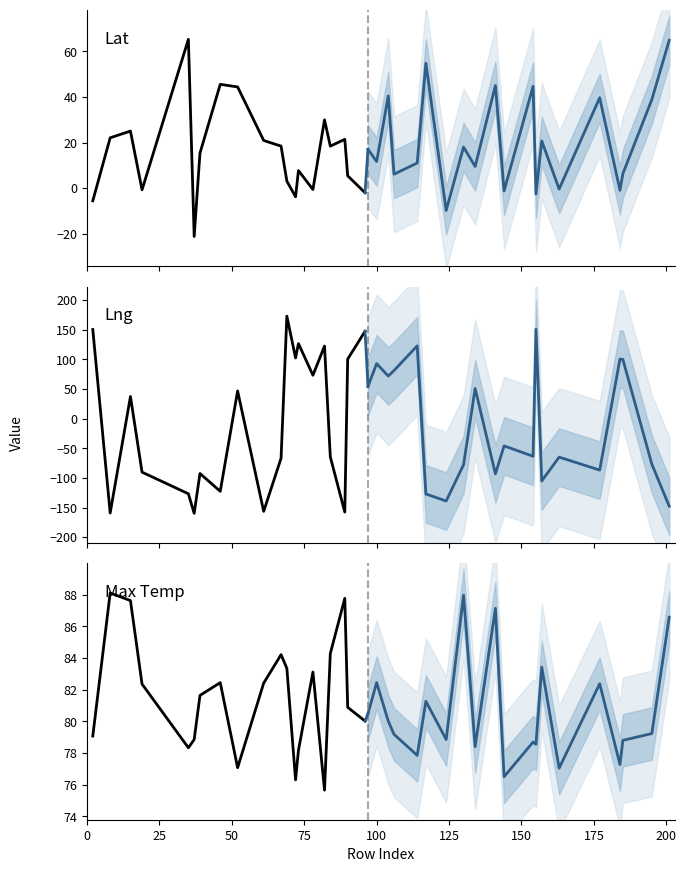

How many lines are shown in the chart?

6